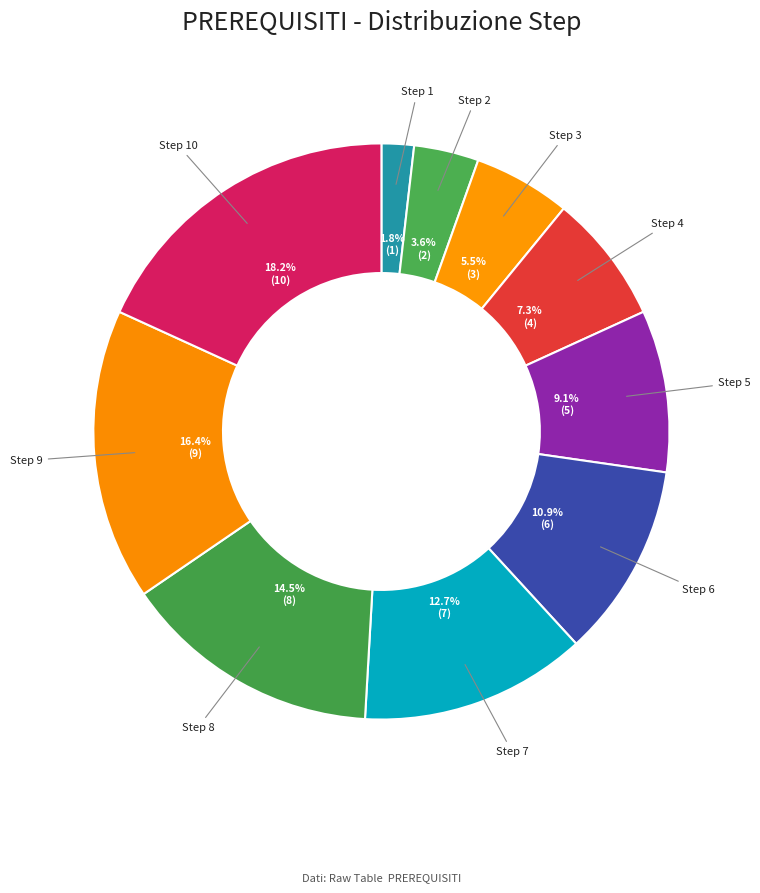

Which category has the smallest portion of the pie?

Step 1